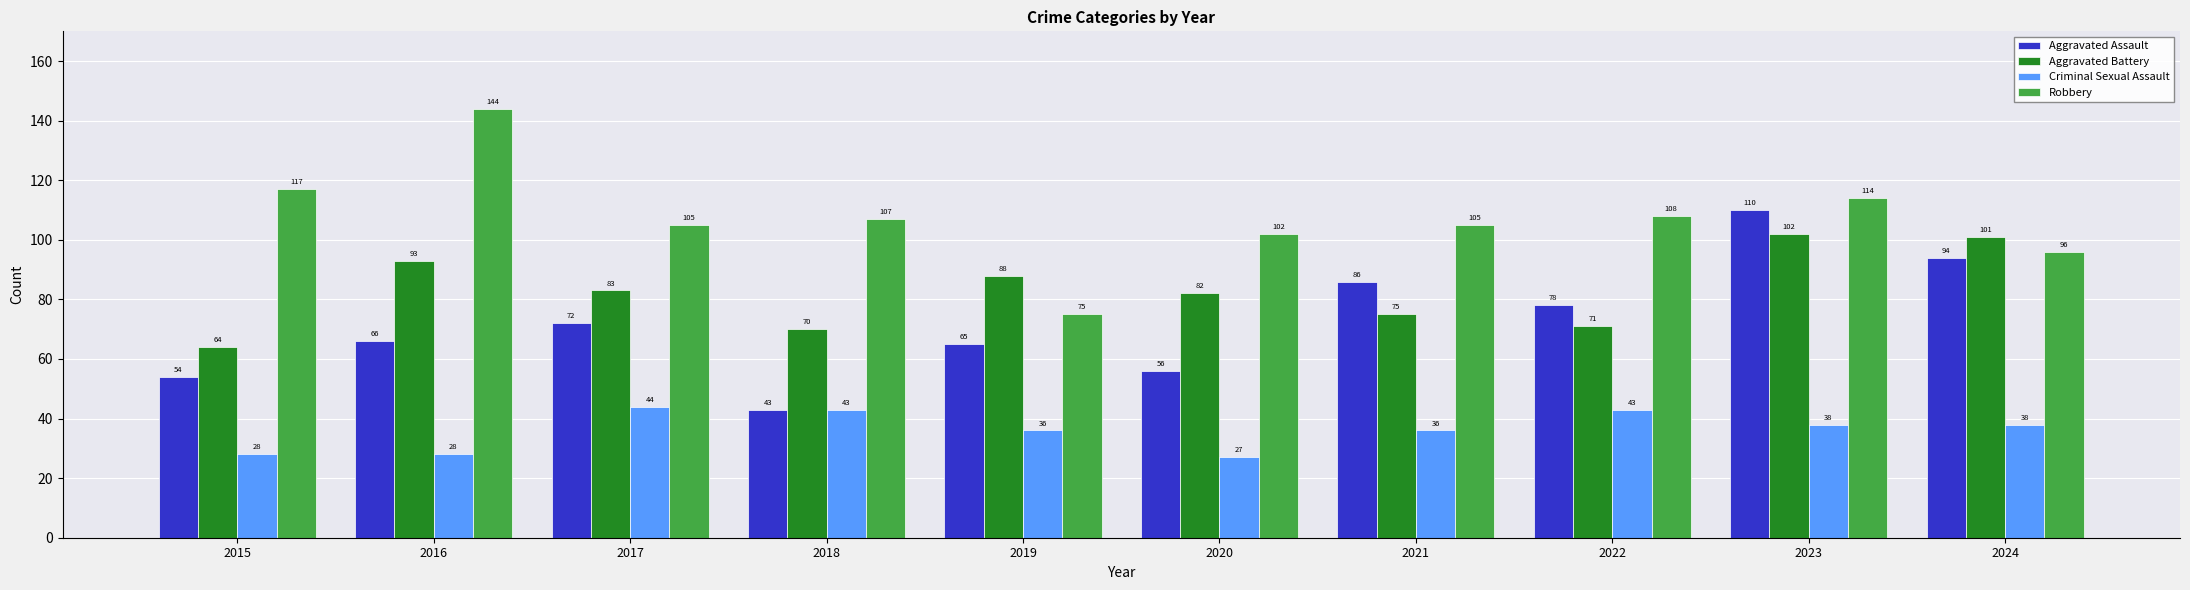

What is the value of the Robbery bar at the 7th from the left?

105